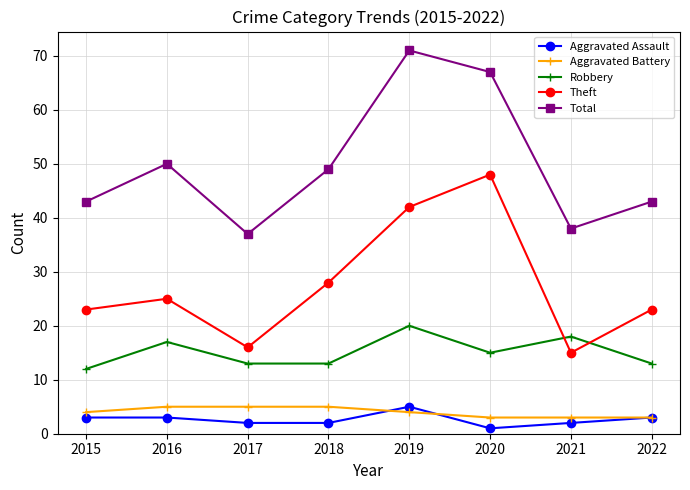

Does the chart display data point markers on the line(s)?

Yes